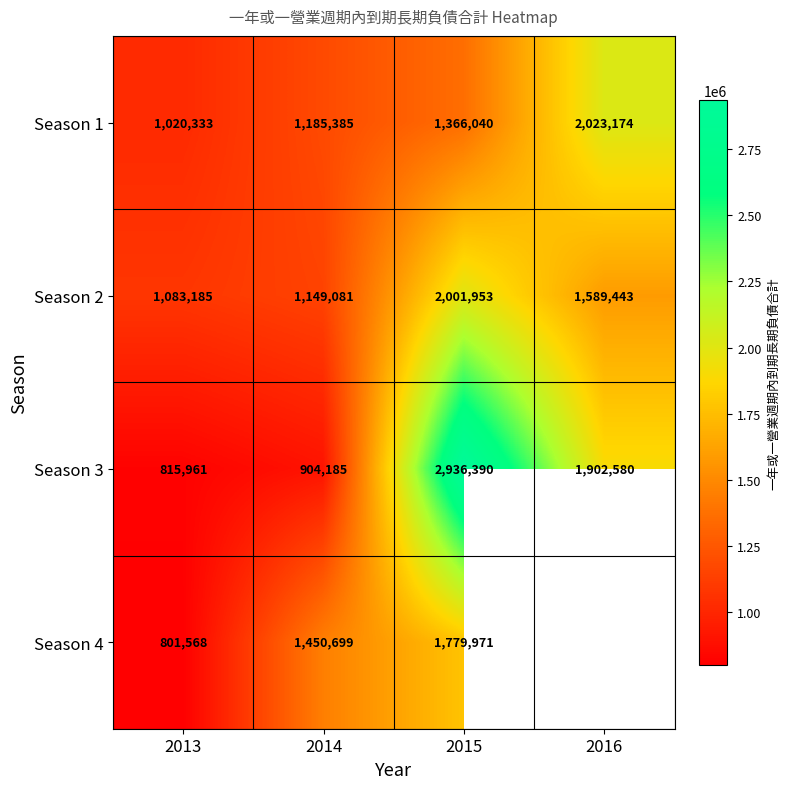

What is the total value across all series at 2014?

4689350